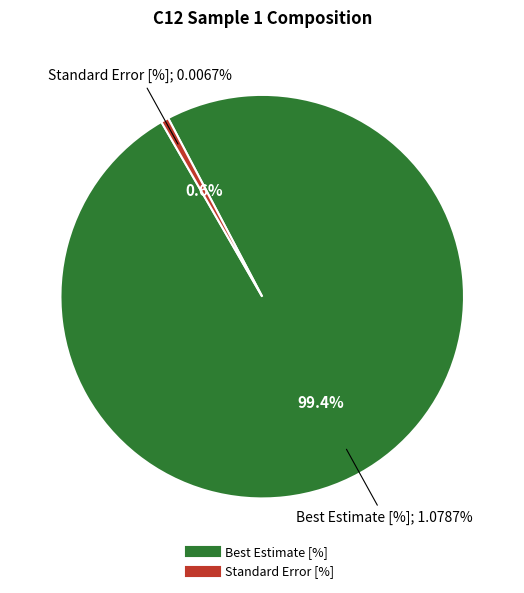

Is it true that Standard Error [%] is 1% of the pie?

True